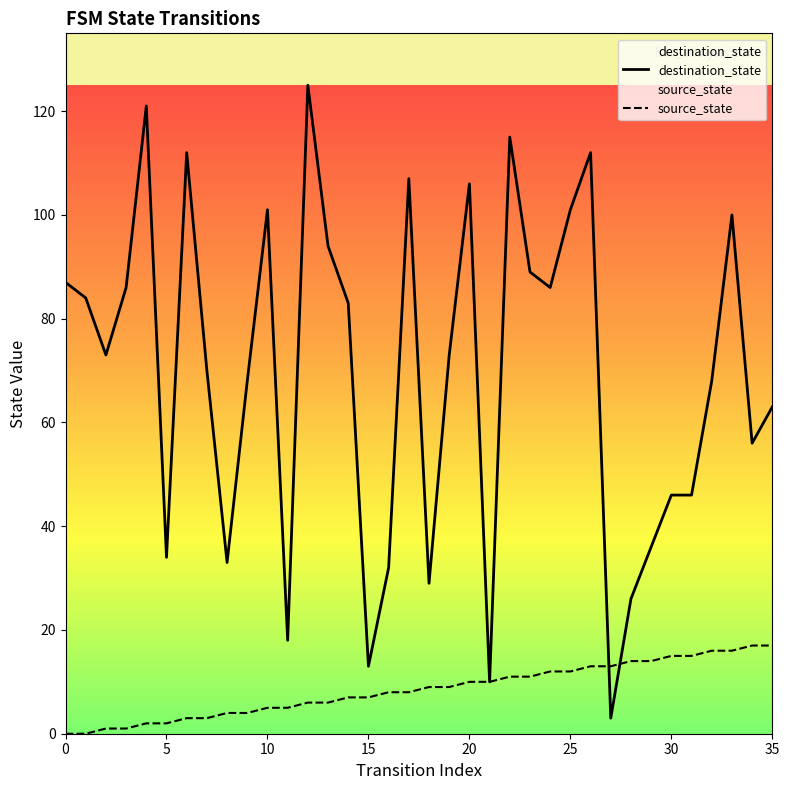

Where is destination_state nearest to the value 64?

35